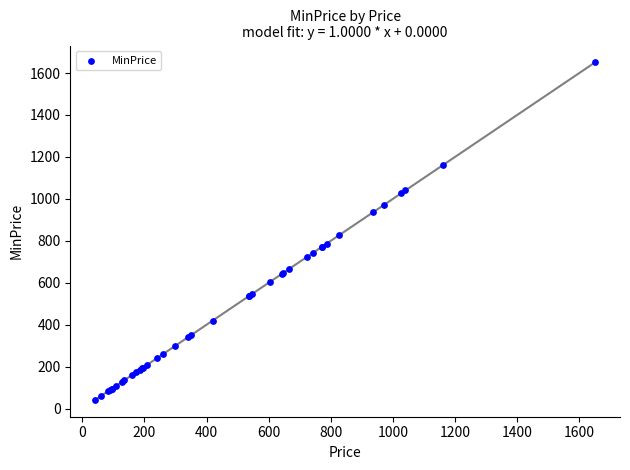

What Y value in the scatter plot is closest to 846?

826.2